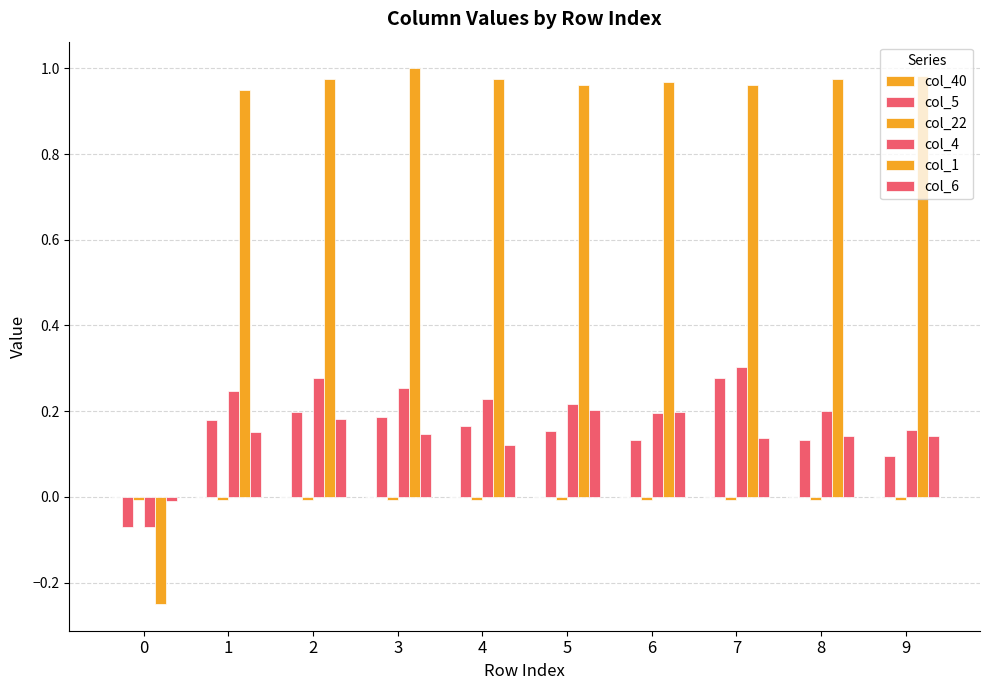

How many data points in col_1 are above 0?

9